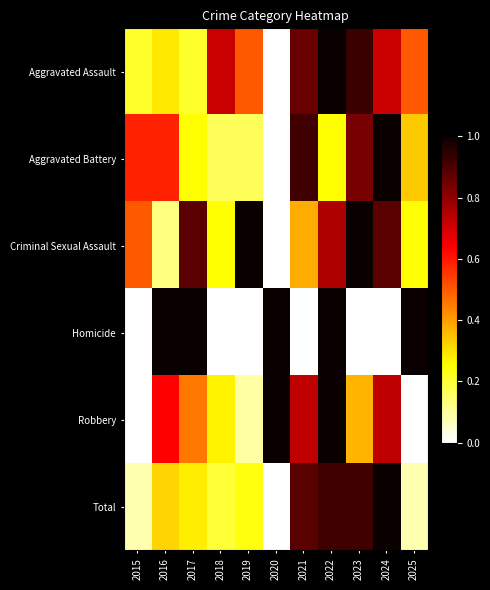

Which series has the largest range (max minus min)?

Aggravated Assault